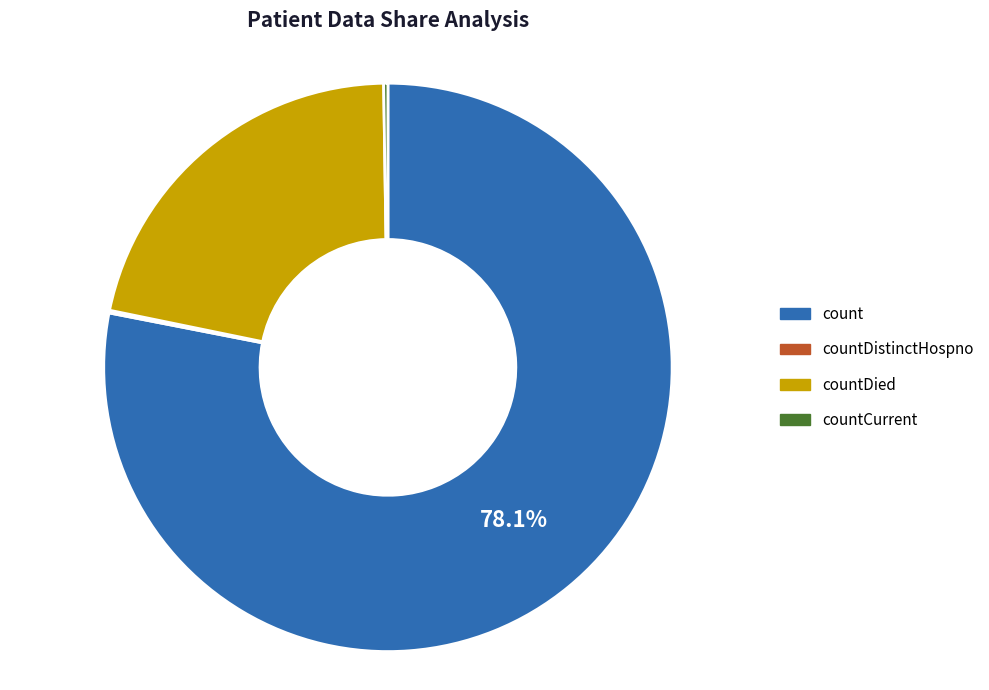

Approximately how many times larger is the value at count compared to countDied?

3.6